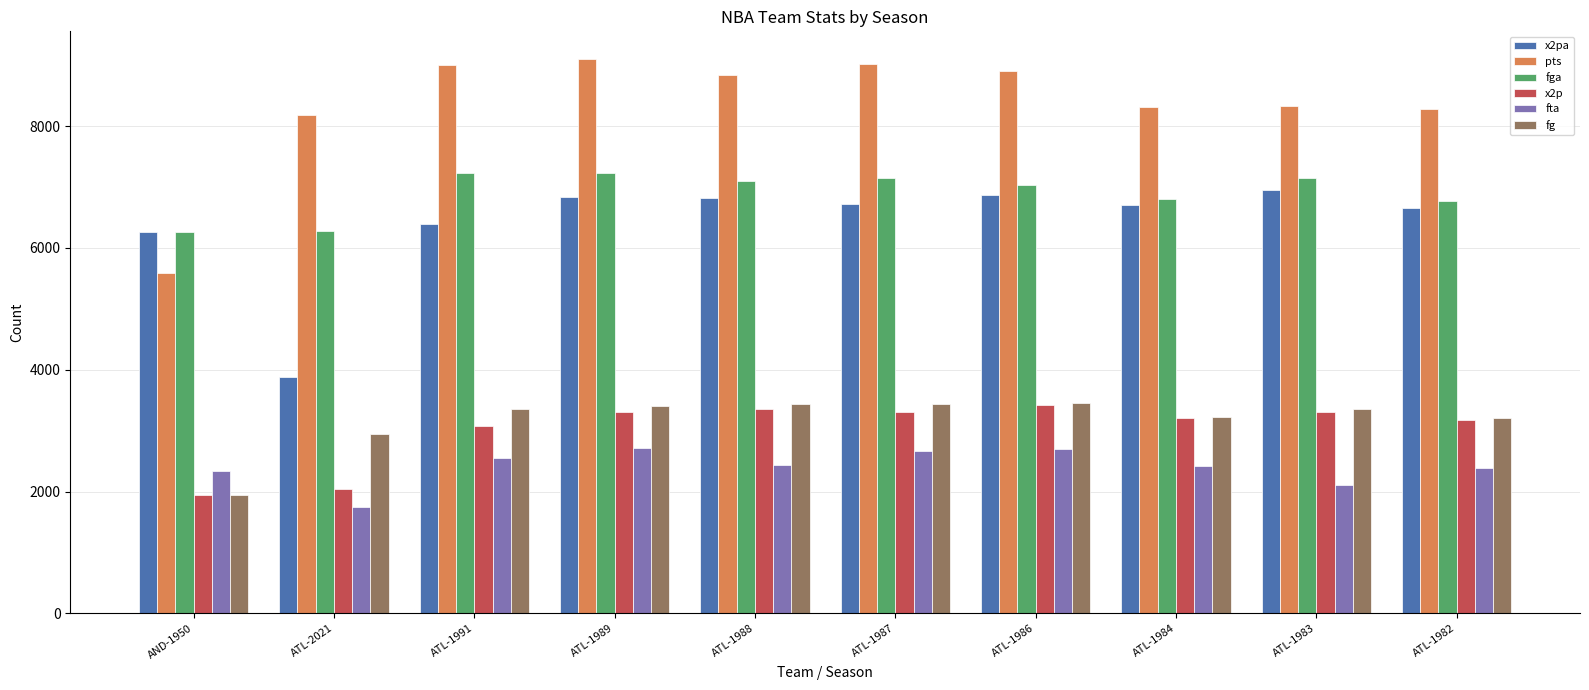

Rank the series at ATL-1991 from highest to lowest value.

pts, fga, x2pa, fg, x2p, fta